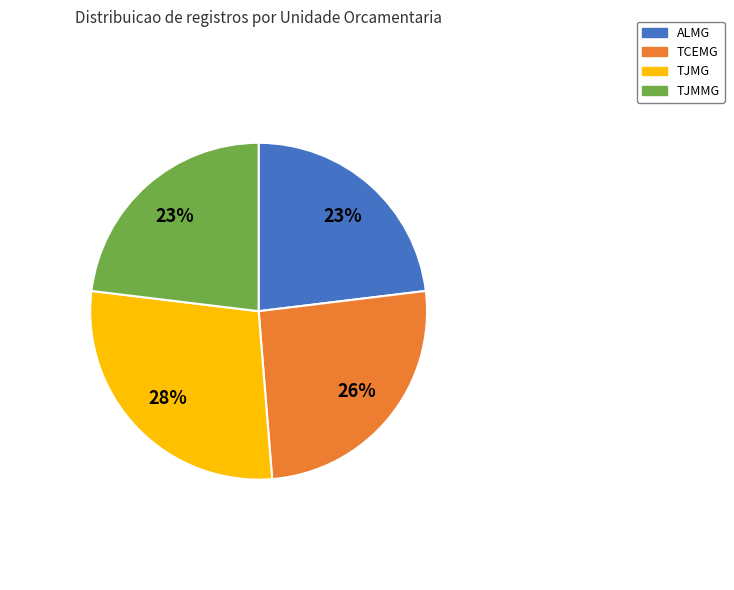

To the nearest percent, what percentage of the pie is ALMG?

23%